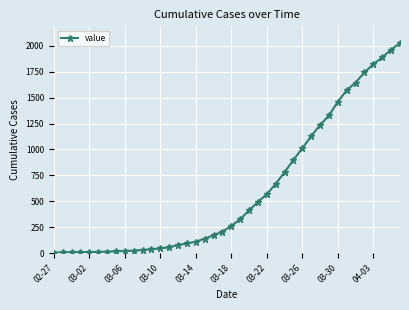

What is the difference between the maximum and minimum values?

2018